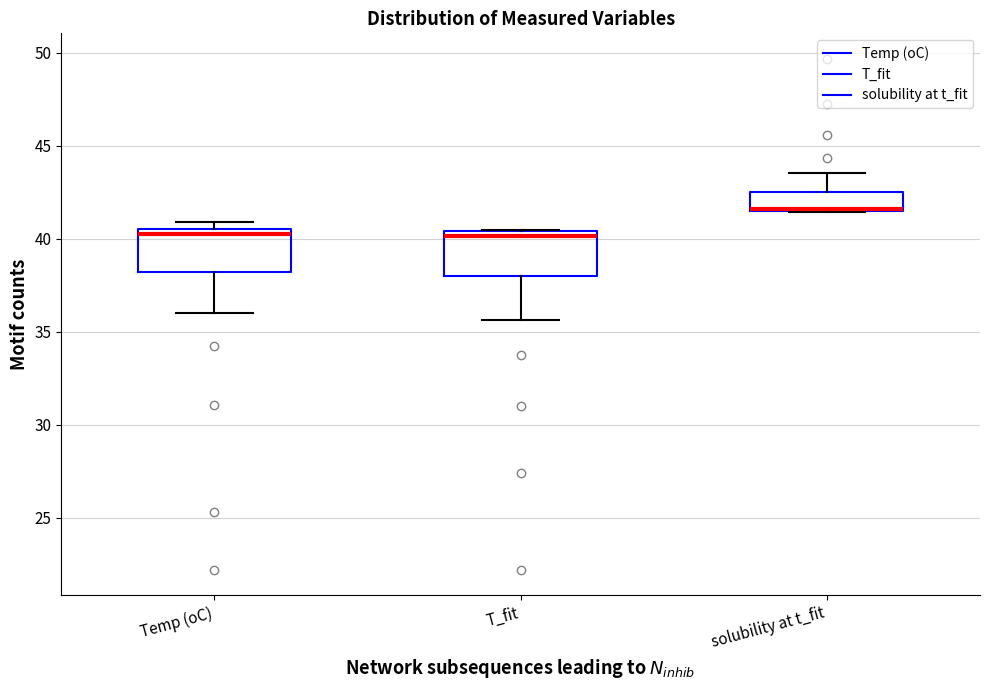

Reading left to right, read every box against the y-axis: the position of its median line, the range the box covers, and the ends of its whiskers. The values are not printed on the chart, so give them approximately, as read against the axis.

Temp (oC): median 40.0, box 38.0 to 40.5, whiskers 36.0 to 41.0
T_fit: median 40.0, box 38.0 to 40.5, whiskers 35.5 to 40.5
solubility at t_fit: median 41.5 (drawn on the box's lower edge), box 41.5 to 42.5, whiskers 41.5 to 43.5